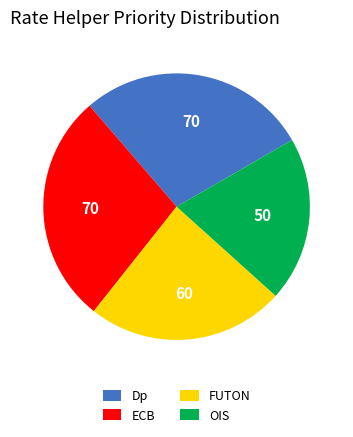

Does any single category account for the majority?

No